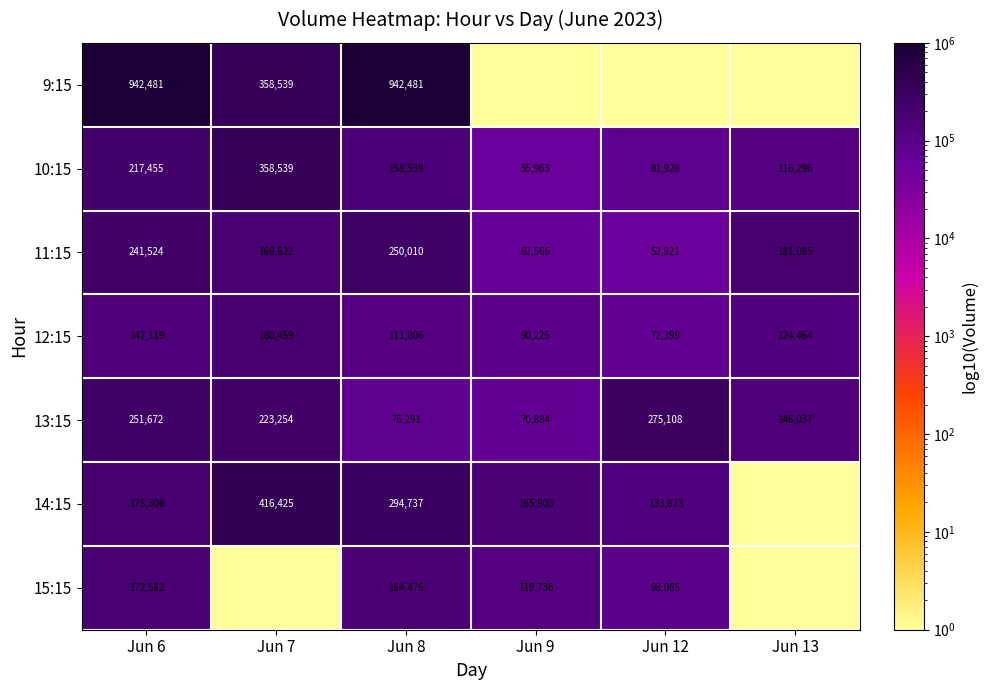

What is the sum of all 11:15 values?

956728.0